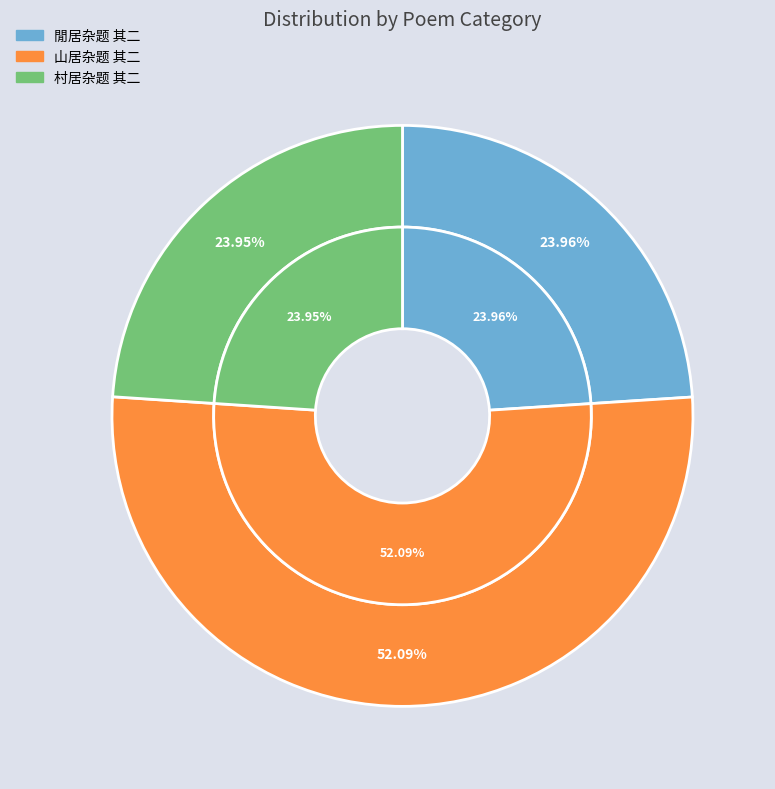

To the nearest percent, what is the combined percentage of 村居杂题 其二 and 閒居杂题 其二?

48%